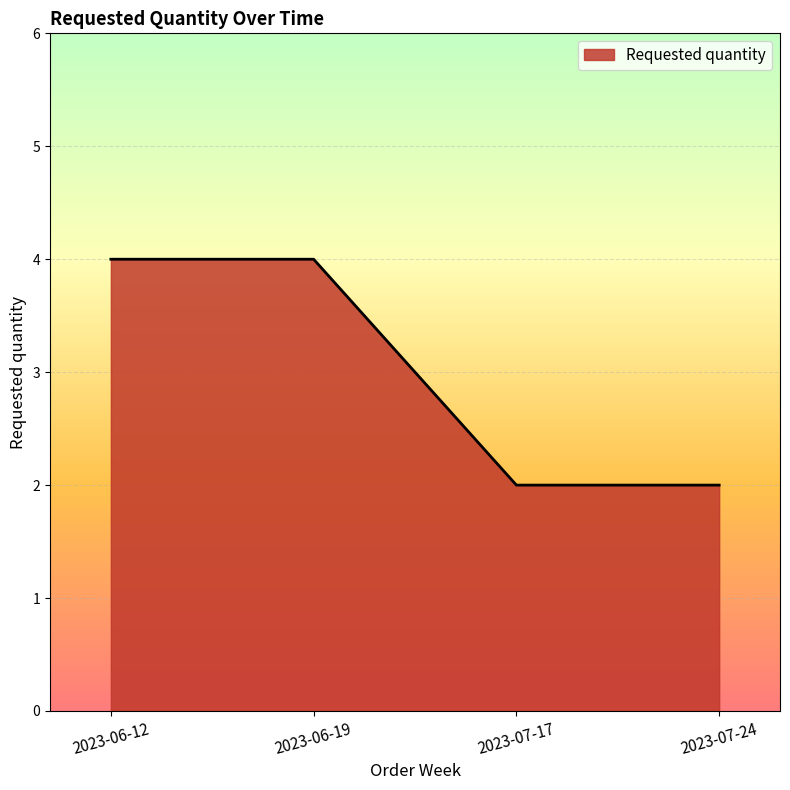

Reading right to left, list all the values displayed in this chart.

2	2	4	4